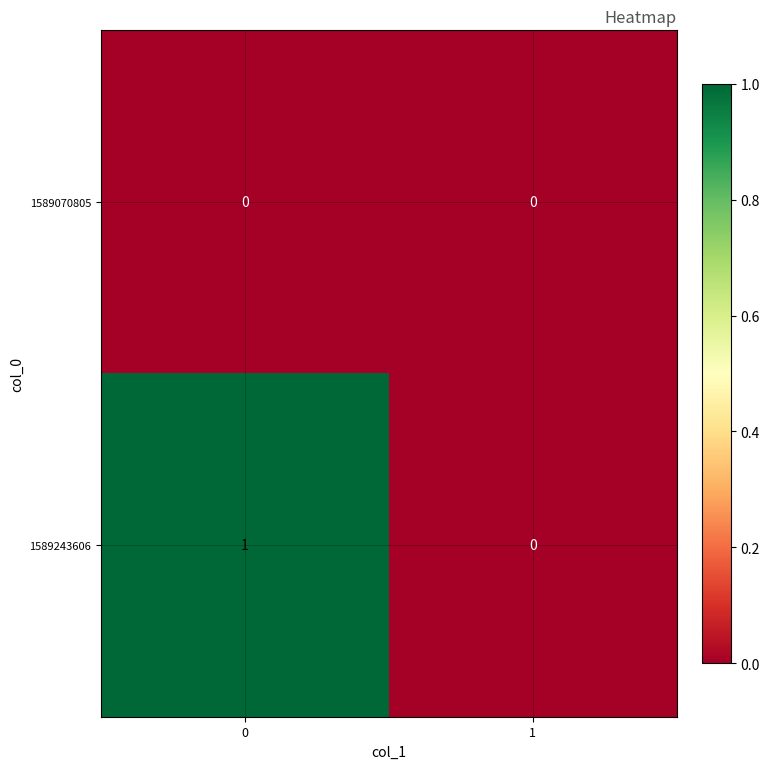

Reading left to right, extract all data points from this chart.

1589070805: 0=0	1=0
1589243606: 0=1	1=0